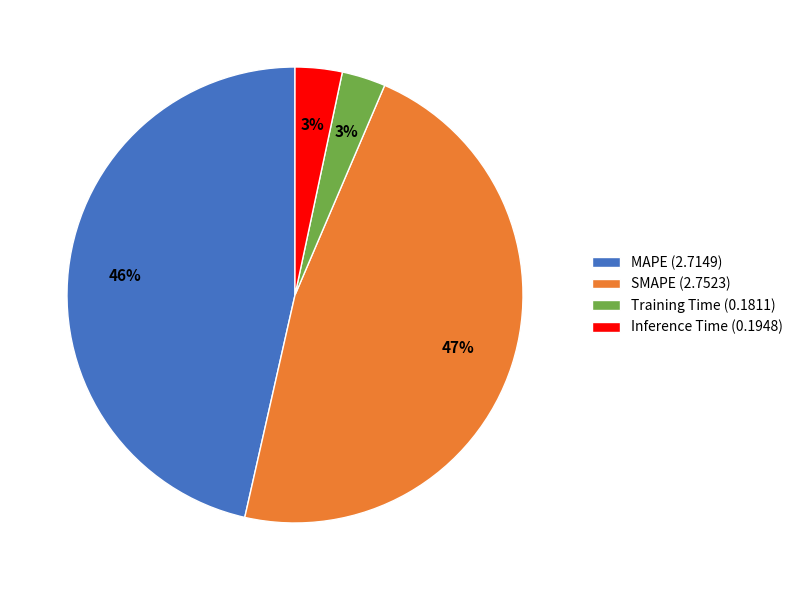

To the nearest percent, what is the difference between the Training Time and SMAPE slice percentages?

44%